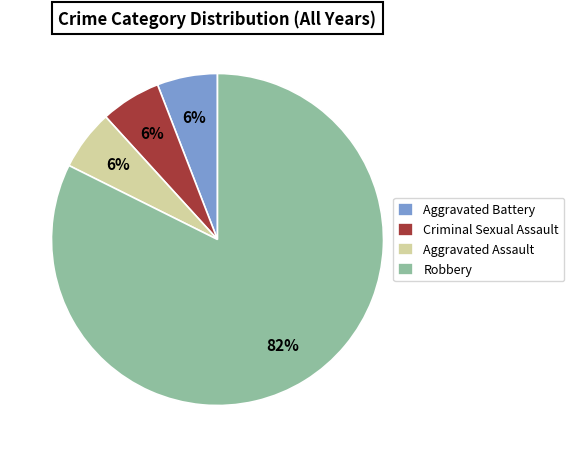

True or false: Aggravated Assault accounts for 6% of the total.

True